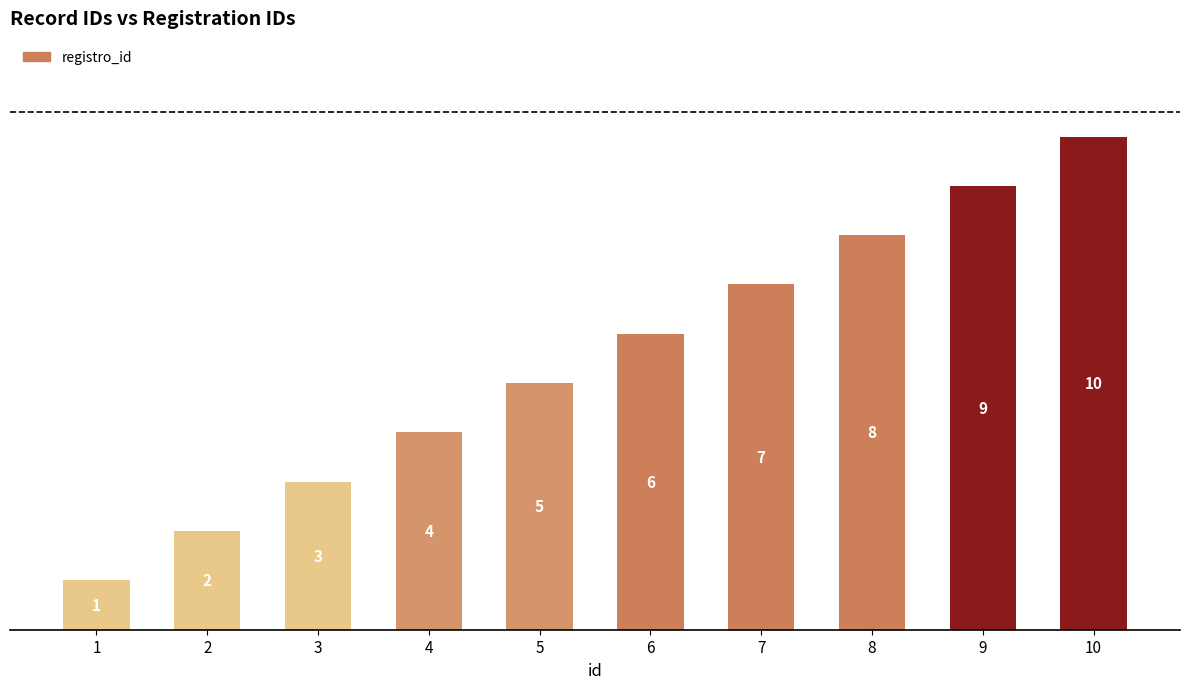

What is the sum of the values at 4 and 1?

5